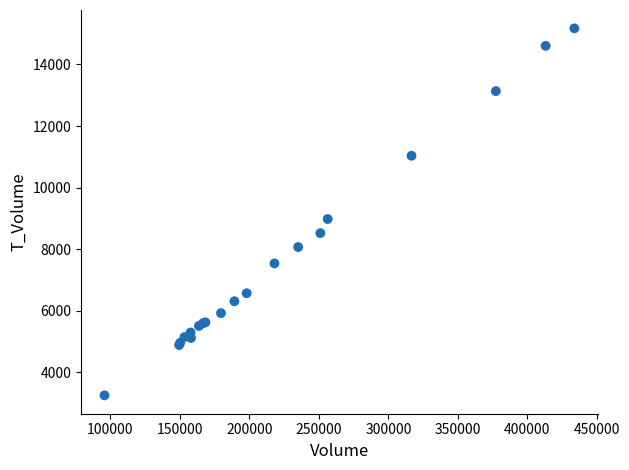

What Y value in the scatter plot is closest to 9214?

8981